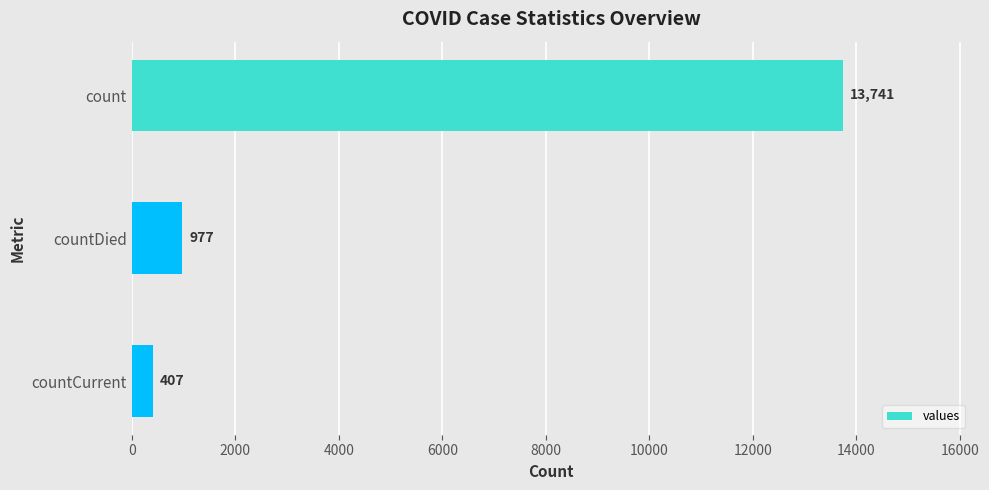

What is the value of the 1st bar from the top?

13741